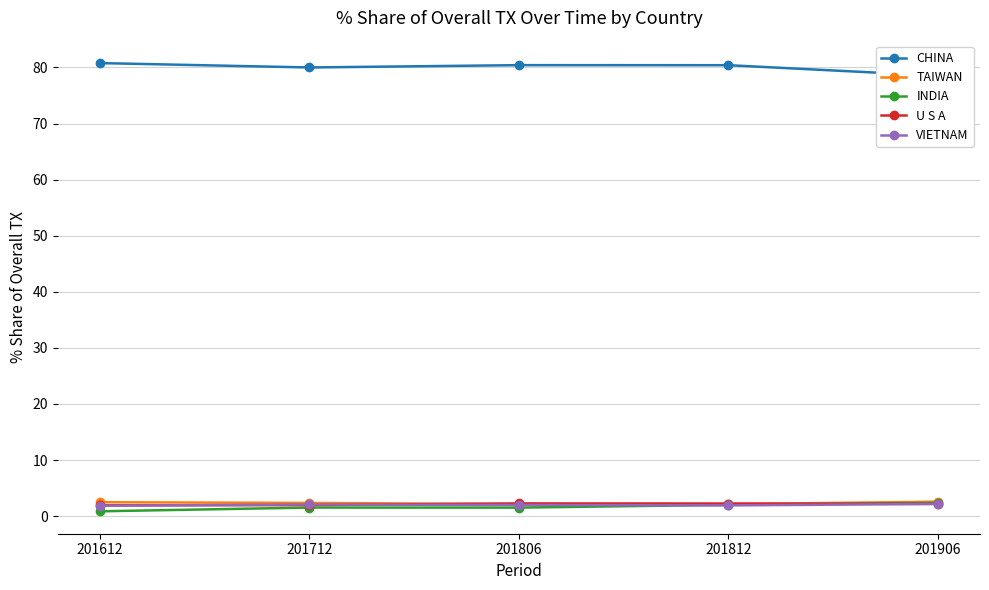

Which series has the largest total across all categories?

CHINA